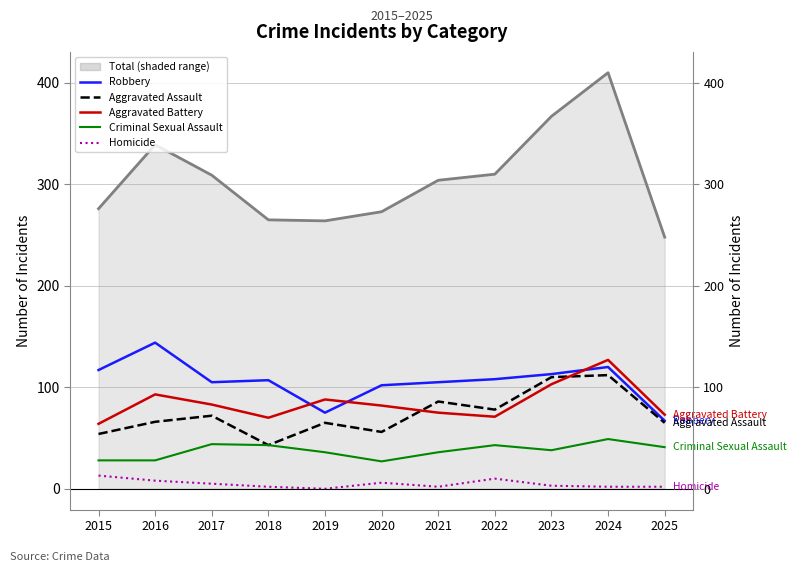

How many times do Robbery and Aggravated Battery cross each other?

3